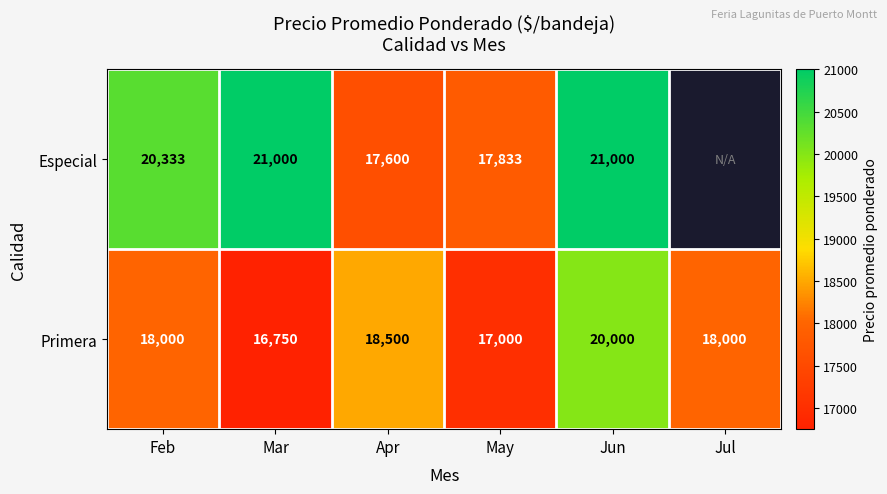

Which has a higher value, Jun or Apr?

Jun